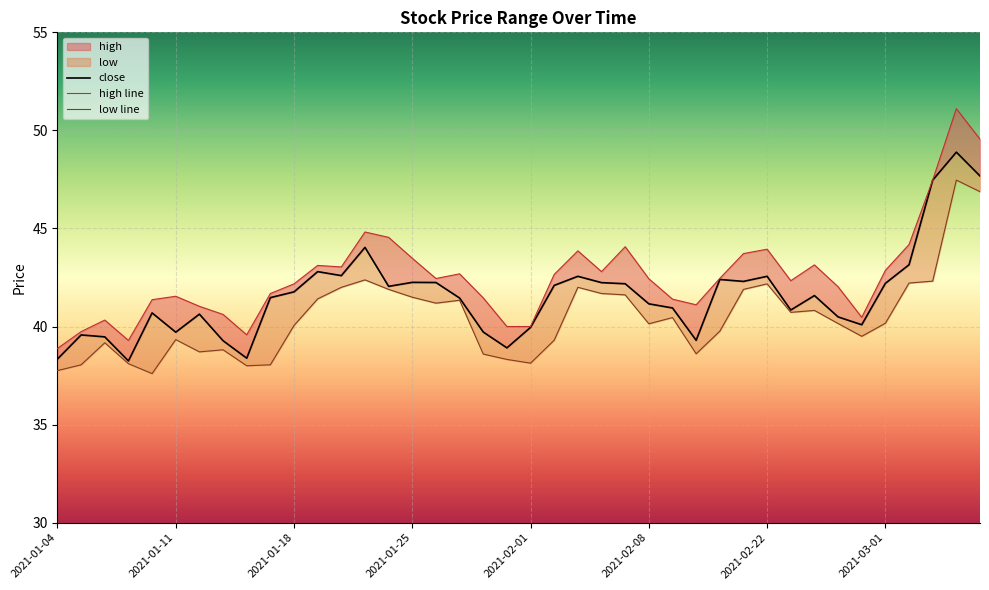

True or false: low and close cross at least once.

False